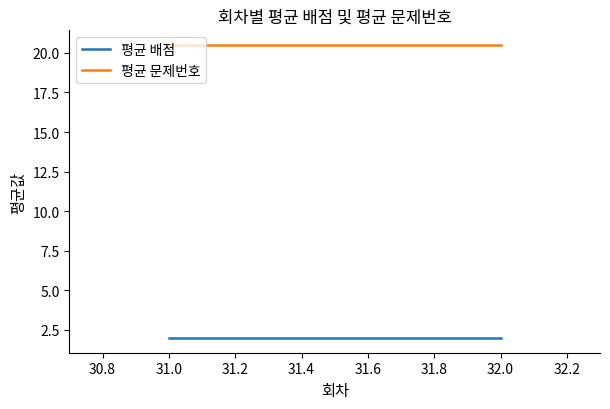

How many categories are shown in the chart?

2